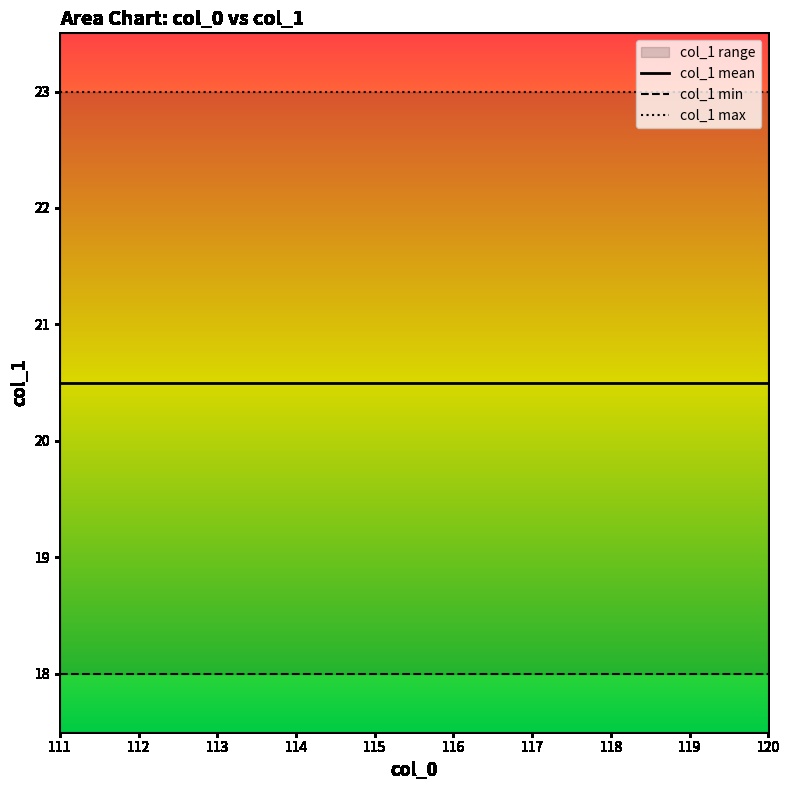

True or false: col_1 min and col_1 mean cross at least once.

False